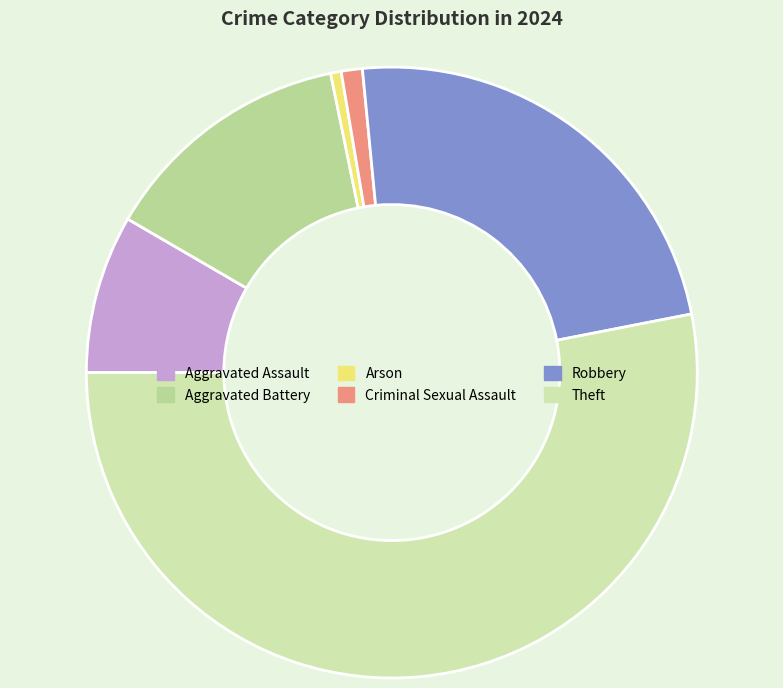

True or false: Robbery accounts for 23% of the total.

True